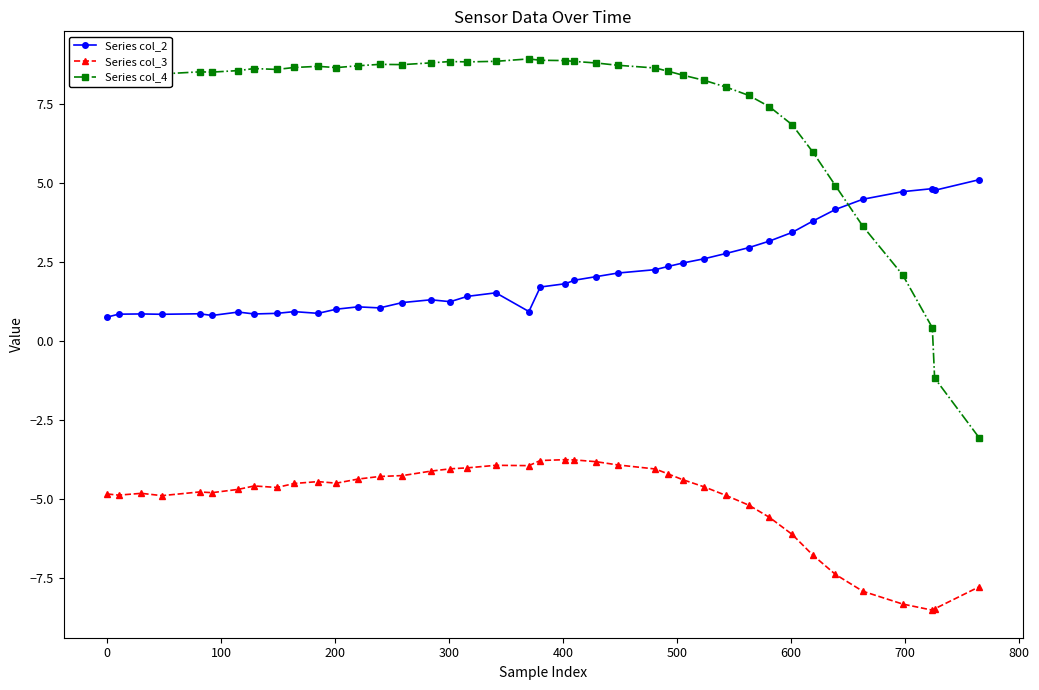

True or false: Series col_4 has more than 2 interior local peaks.

True